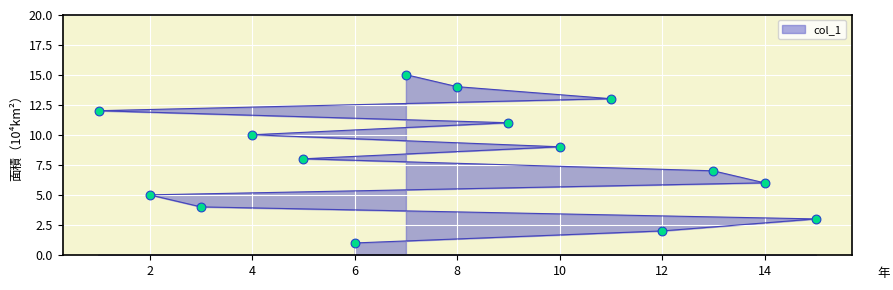

Approximately how many times larger is the value at 5 compared to 3?

2.0